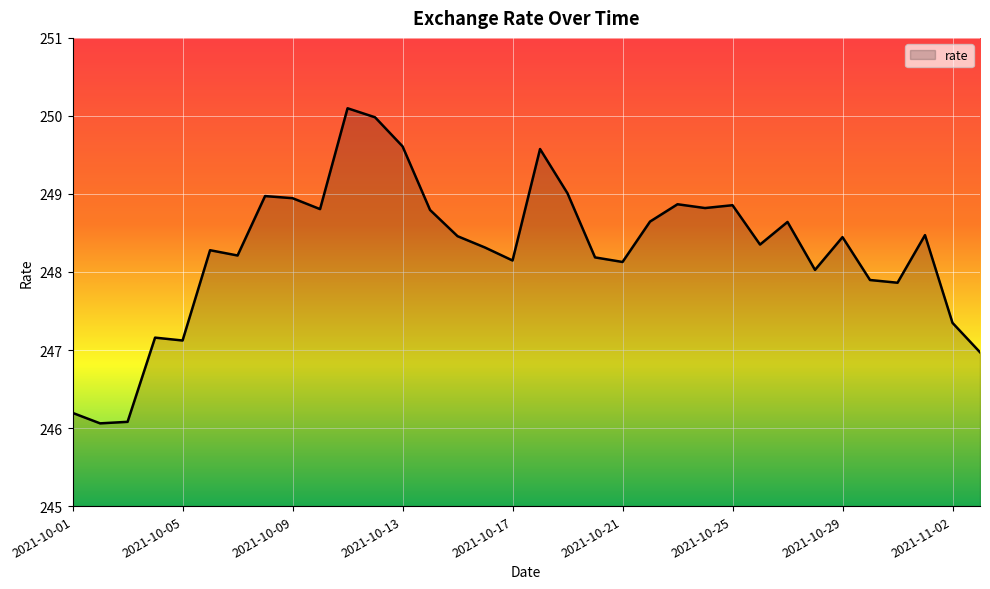

What is the sum of all values?

8441.3